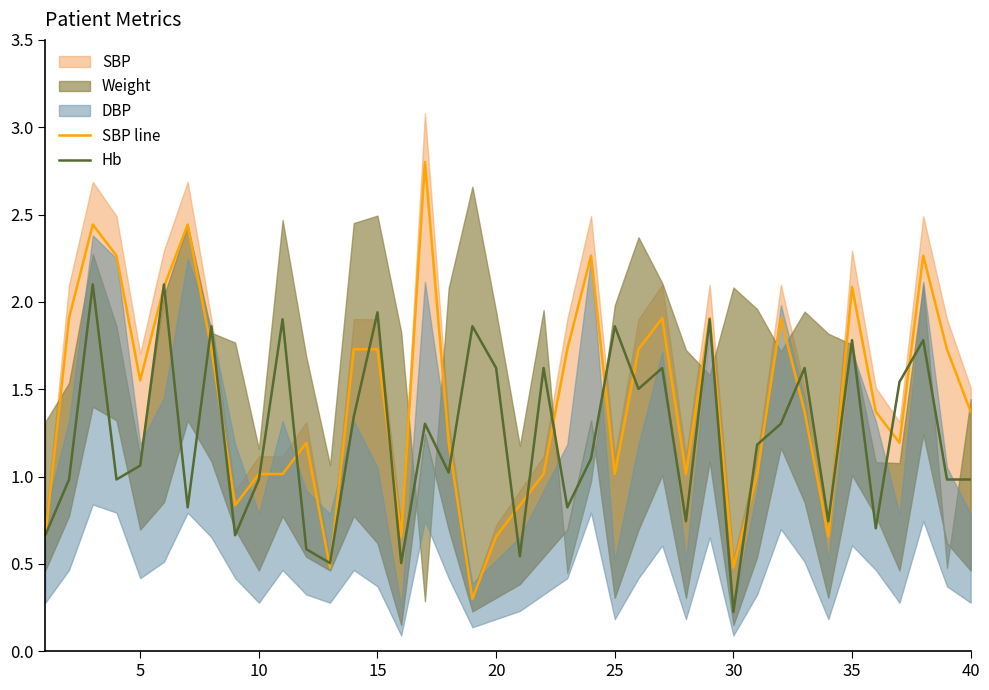

How many intersections are there between SBP line and Hb?

23